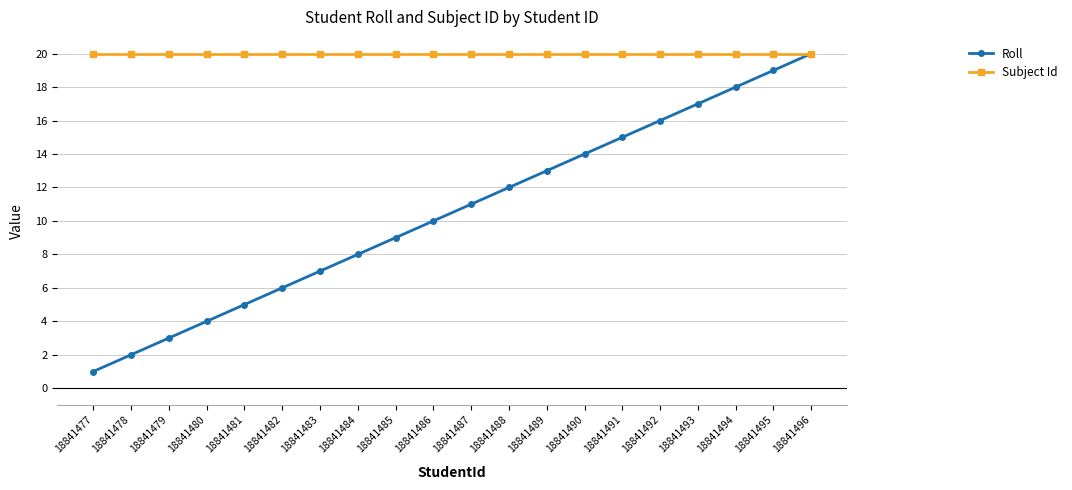

Is the value of Roll at 18841480 greater than the value of Subject Id at 18841479?

No